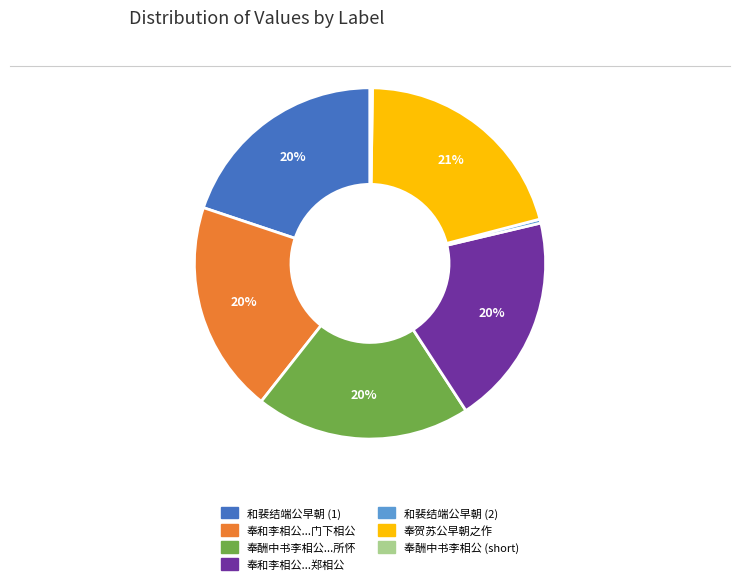

To the nearest percent, what is the average slice percentage?

14%